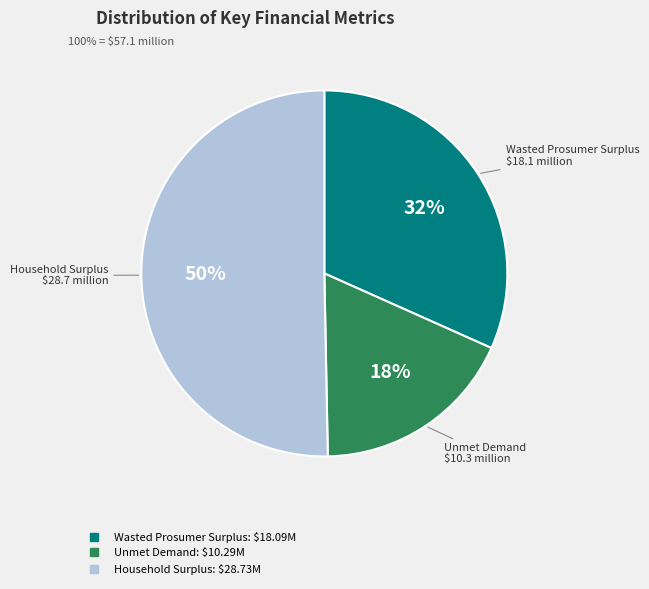

Is Unmet Demand the majority of the pie?

No